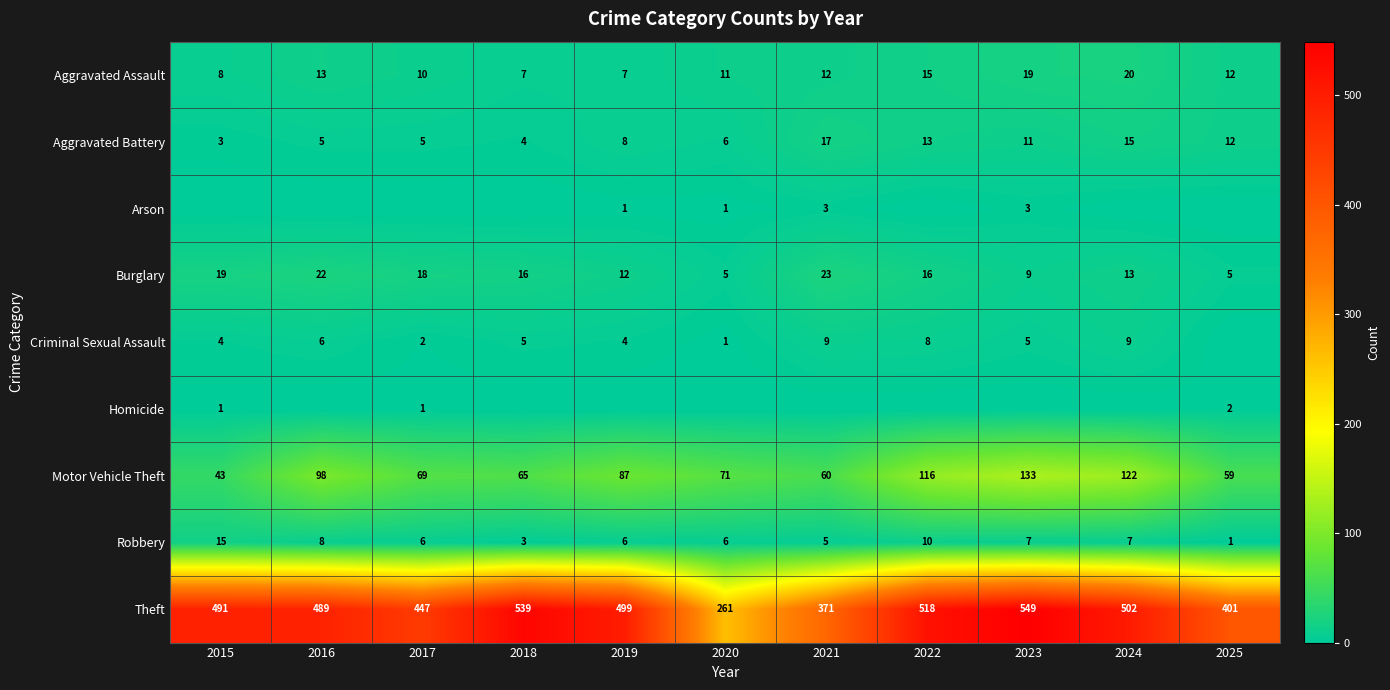

True or false: Aggravated Assault has a value of 7 at 2020.

False